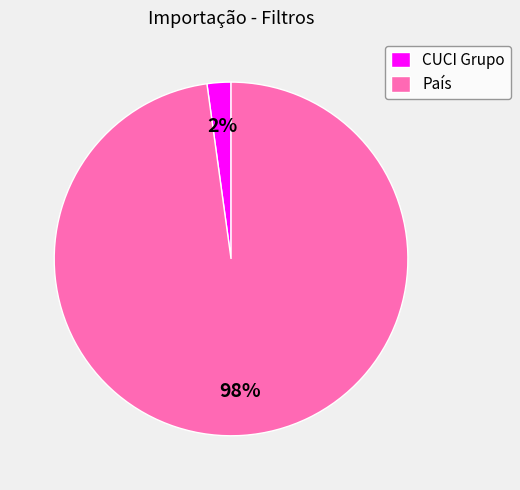

What is the smallest slice in the pie chart?

CUCI Grupo